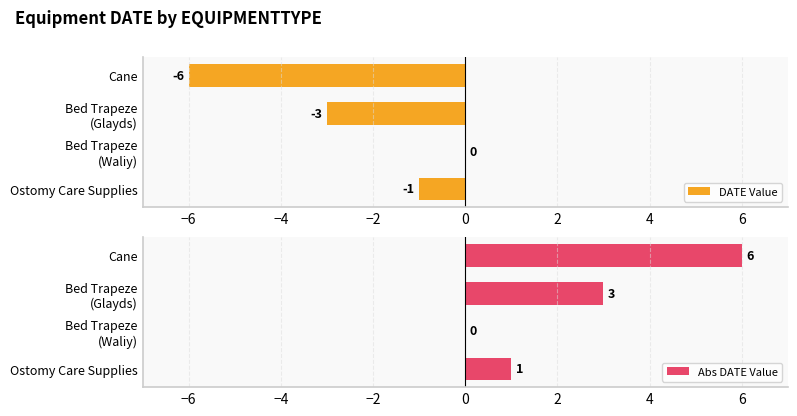

What are all the series names shown in the legend?

DATE Value, Abs DATE Value